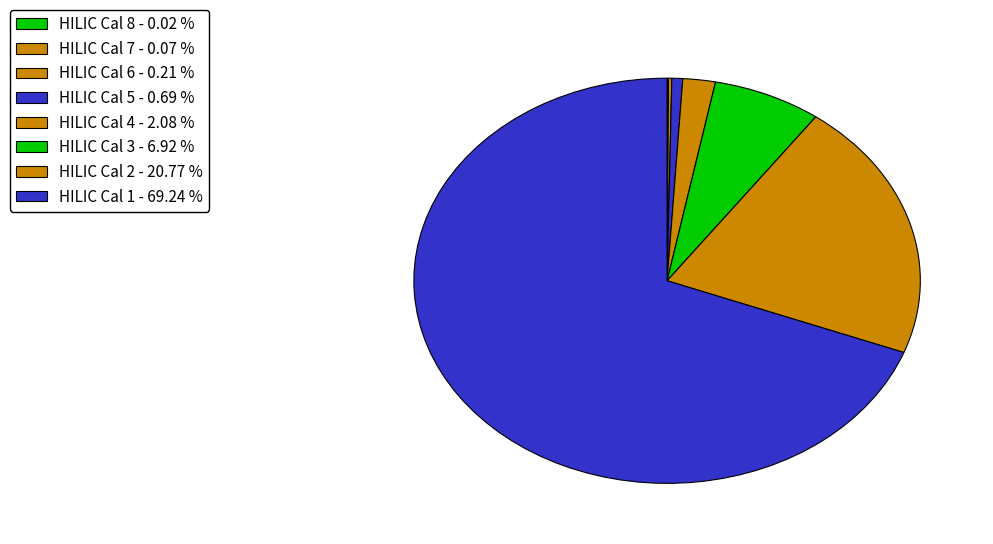

True or false: HILIC Cal 2 accounts for 21% of the total.

True